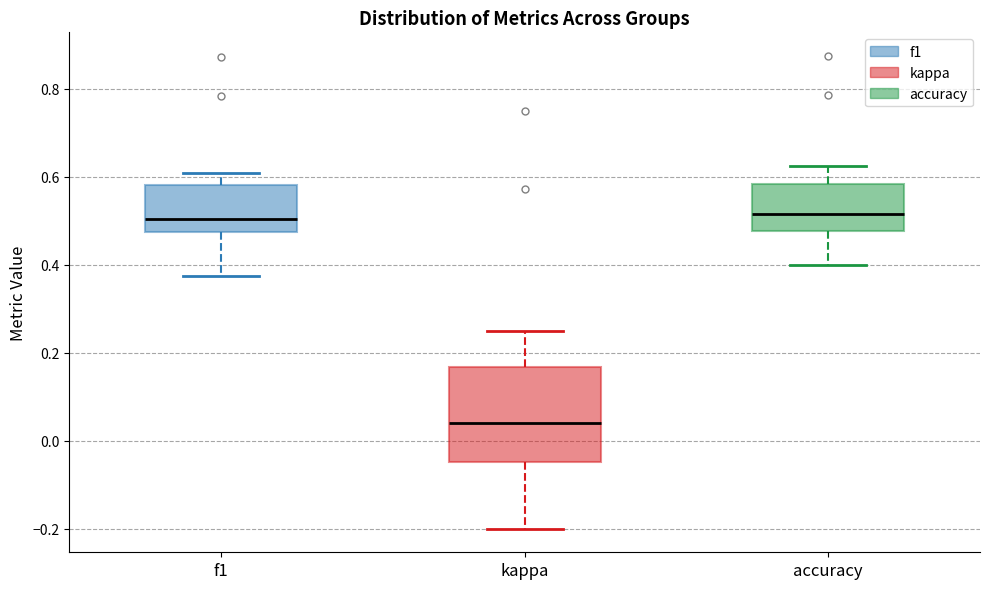

Reading left to right, transcribe this box plot: for each box, give where its median line is, the range the box spans, and where its two whiskers end, as read against the y-axis. The values are not printed on the chart, so give them approximately, as read against the axis.

f1: median 0.50, box 0.48 to 0.58, whiskers 0.38 to 0.60
kappa: median 0.04, box -0.04 to 0.16, whiskers -0.20 to 0.26
accuracy: median 0.52, box 0.48 to 0.58, whiskers 0.40 to 0.62